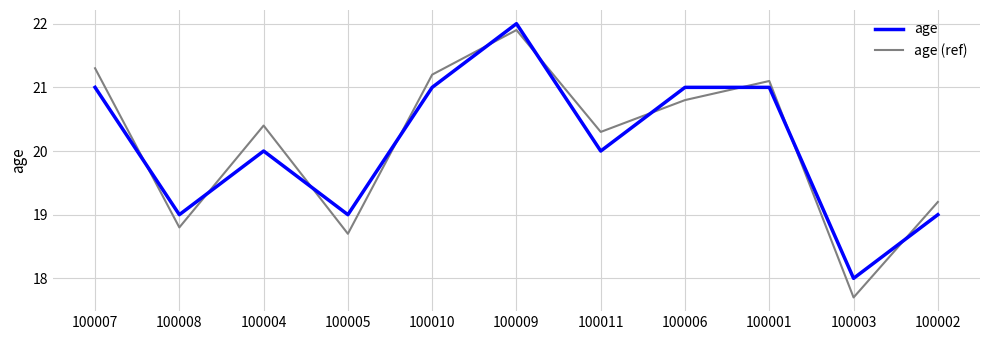

Which series changed the most between 100007 and 100008?

age (ref)